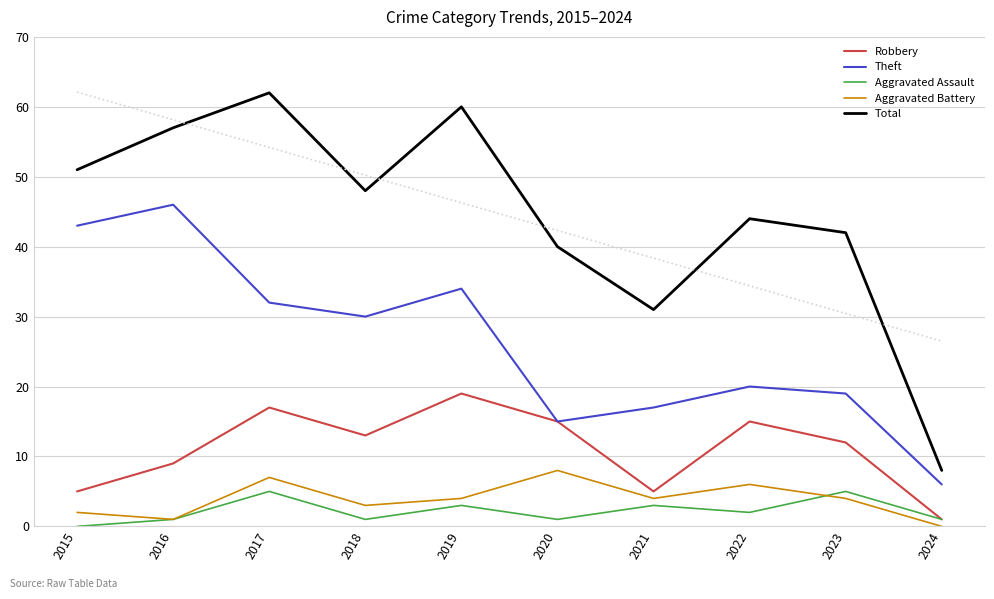

At which category is the sum across all series the highest?

2017